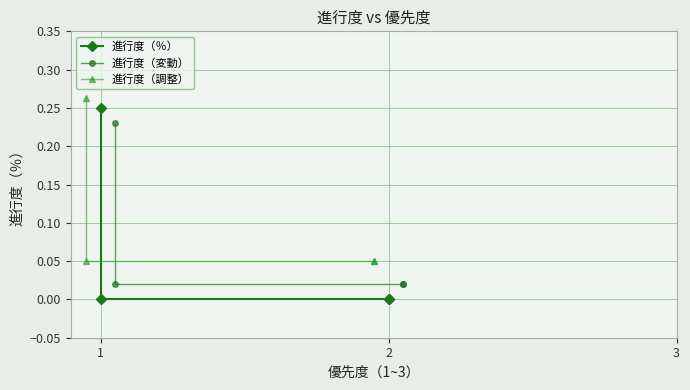

What is the value of the 進行度（調整） point at the 2nd from the left?

0.1